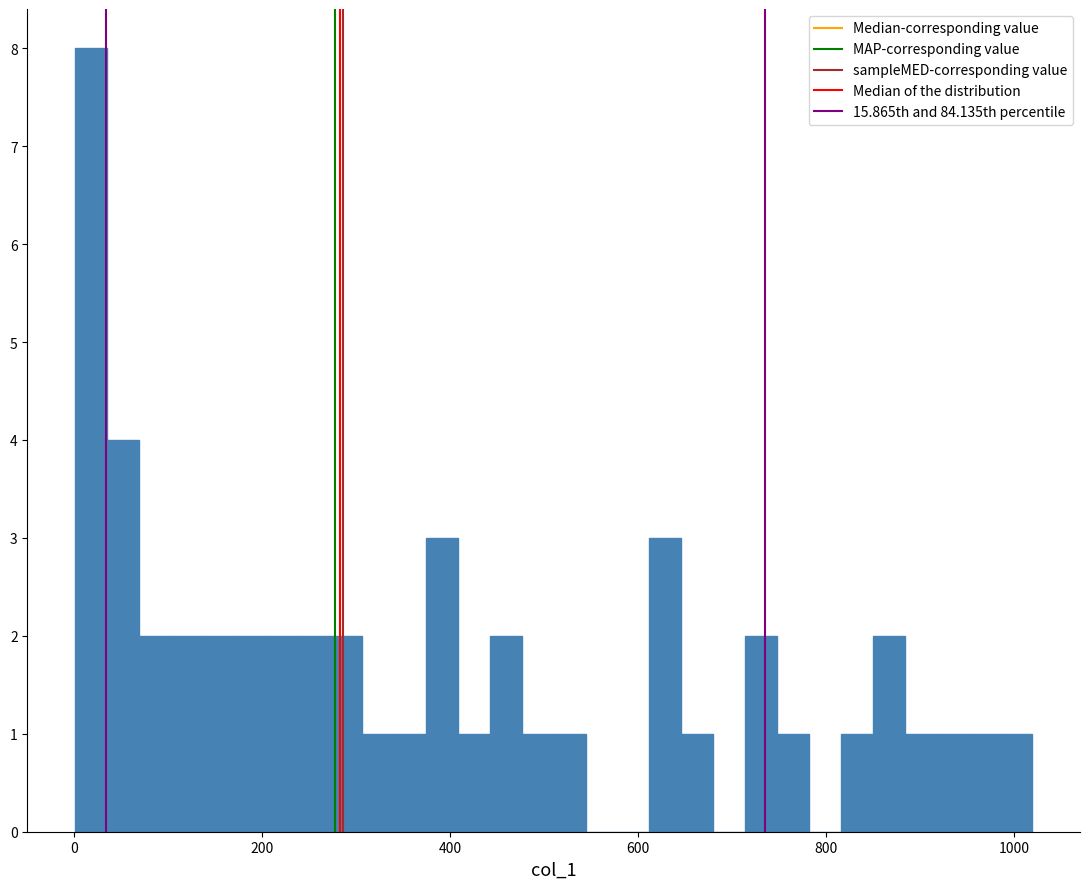

Around what value on the x-axis is the tallest bar? Give the approximate position of its centre, as read against the axis.

20